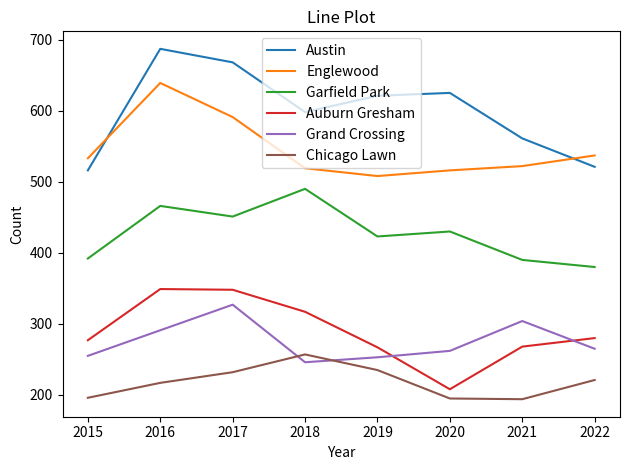

What is the smallest value displayed?

194